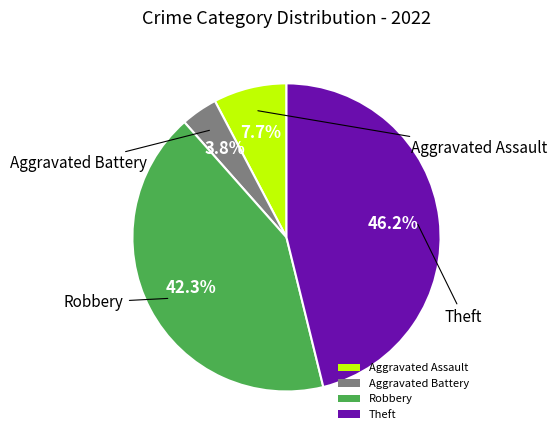

Does any single category account for the majority?

No